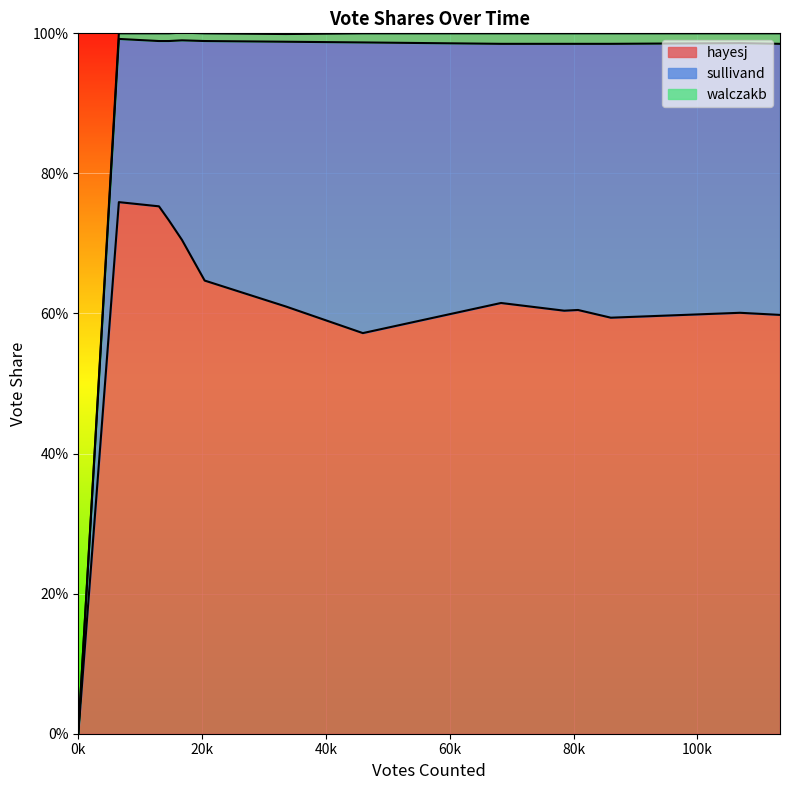

True or false: sullivand has a value of 0.4 at 4.

False